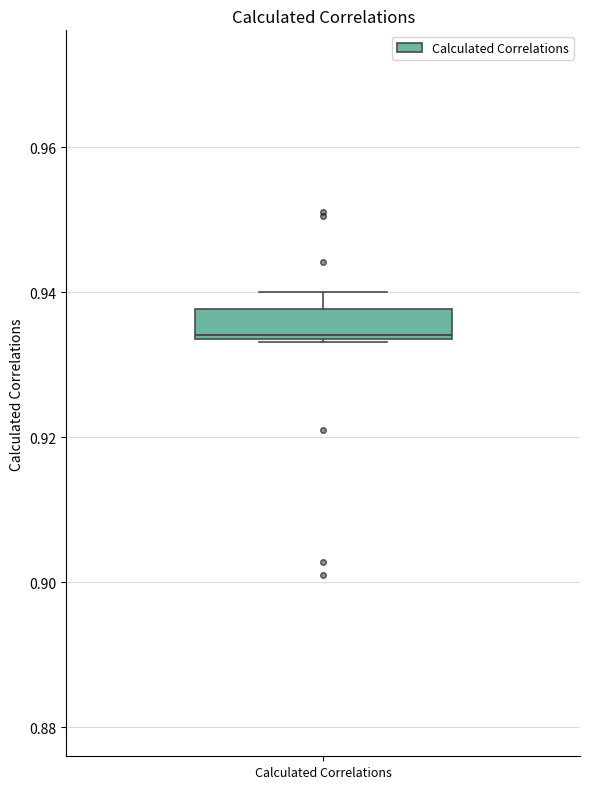

Read this box plot against the y-axis: the position of the median line, the range covered by the box, and the ends of both whiskers. The values are not printed on the chart, so give them approximately, as read against the axis.

median 0.934, box 0.934 to 0.938, whiskers 0.934 to 0.940